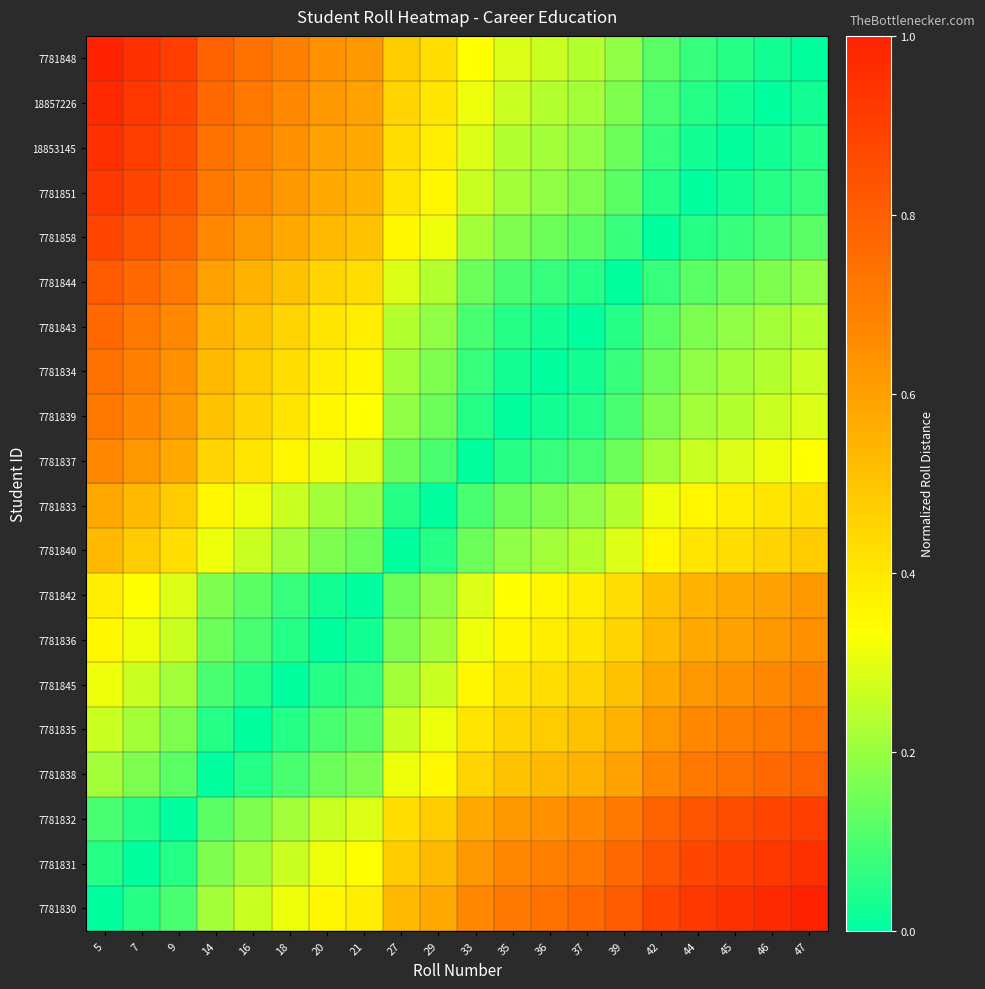

Rank the series at 29 from highest to lowest value.

7781830, 7781831, 7781832, 7781848, 18857226, 18853145, 7781838, 7781851, 7781835, 7781858, 7781845, 7781844, 7781836, 7781842, 7781843, 7781834, 7781839, 7781837, 7781840, 7781833